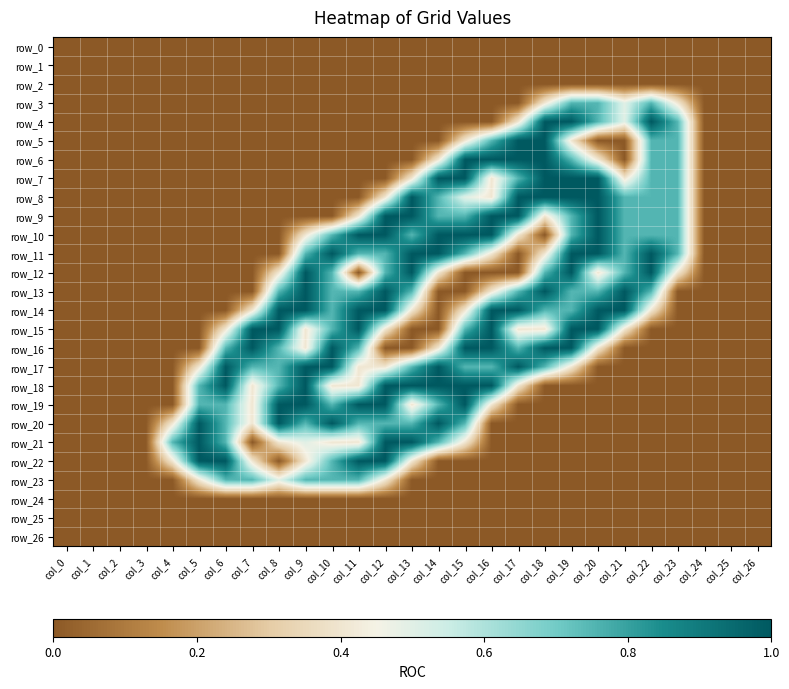

Reading left to right, extract all data points from this chart.

row_0: col_0=0.0	col_1=0.0	col_2=0.0	col_3=0.0	col_4=0.0	col_5=0.0	col_6=0.0	col_7=0.0	col_8=0.0	col_9=0.0	col_10=0.0	col_11=0.0	col_12=0.0	col_13=0.0	col_14=0.0	col_15=0.0	col_16=0.0	col_17=0.0	col_18=0.0	col_19=0.0	col_20=0.0	col_21=0.0	col_22=0.0	col_23=0.0	col_24=0.0	col_25=0.0	col_26=0.0
row_1: col_0=0.0	col_1=0.0	col_2=0.0	col_3=0.0	col_4=0.0	col_5=0.0	col_6=0.0	col_7=0.0	col_8=0.0	col_9=0.0	col_10=0.0	col_11=0.0	col_12=0.0	col_13=0.0	col_14=0.0	col_15=0.0	col_16=0.0	col_17=0.0	col_18=0.0	col_19=0.0	col_20=0.0	col_21=0.0	col_22=0.0	col_23=0.0	col_24=0.0	col_25=0.0	col_26=0.0
row_2: col_0=0.0	col_1=0.0	col_2=0.0	col_3=0.0	col_4=0.0	col_5=0.0	col_6=0.0	col_7=0.0	col_8=0.0	col_9=0.0	col_10=0.0	col_11=0.0	col_12=0.0	col_13=0.0	col_14=0.0	col_15=0.0	col_16=0.0	col_17=0.0	col_18=0.0	col_19=0.0	col_20=0.0	col_21=0.0	col_22=0.0	col_23=0.0	col_24=0.0	col_25=0.0	col_26=0.0
row_3: col_0=0.0	col_1=0.0	col_2=0.0	col_3=0.0	col_4=0.0	col_5=0.0	col_6=0.0	col_7=0.0	col_8=0.0	col_9=0.0	col_10=0.0	col_11=0.0	col_12=0.0	col_13=0.0	col_14=0.0	col_15=0.0	col_16=0.0	col_17=0.0	col_18=0.4	col_19=0.8	col_20=0.8	col_21=0.5	col_22=0.8	col_23=0.4	col_24=0.0	col_25=0.0	col_26=0.0
row_4: col_0=0.0	col_1=0.0	col_2=0.0	col_3=0.0	col_4=0.0	col_5=0.0	col_6=0.0	col_7=0.0	col_8=0.0	col_9=0.0	col_10=0.0	col_11=0.0	col_12=0.0	col_13=0.0	col_14=0.0	col_15=0.0	col_16=0.0	col_17=0.4	col_18=1.0	col_19=1.0	col_20=0.8	col_21=0.5	col_22=1.0	col_23=0.8	col_24=0.0	col_25=0.0	col_26=0.0
row_5: col_0=0.0	col_1=0.0	col_2=0.0	col_3=0.0	col_4=0.0	col_5=0.0	col_6=0.0	col_7=0.0	col_8=0.0	col_9=0.0	col_10=0.0	col_11=0.0	col_12=0.0	col_13=0.0	col_14=0.0	col_15=0.4	col_16=0.8	col_17=1.0	col_18=1.0	col_19=0.4	col_20=0.0	col_21=0.0	col_22=0.8	col_23=0.8	col_24=0.0	col_25=0.0	col_26=0.0
row_6: col_0=0.0	col_1=0.0	col_2=0.0	col_3=0.0	col_4=0.0	col_5=0.0	col_6=0.0	col_7=0.0	col_8=0.0	col_9=0.0	col_10=0.0	col_11=0.0	col_12=0.0	col_13=0.0	col_14=0.4	col_15=1.0	col_16=1.0	col_17=1.0	col_18=1.0	col_19=0.8	col_20=0.4	col_21=0.0	col_22=0.8	col_23=0.8	col_24=0.0	col_25=0.0	col_26=0.0
row_7: col_0=0.0	col_1=0.0	col_2=0.0	col_3=0.0	col_4=0.0	col_5=0.0	col_6=0.0	col_7=0.0	col_8=0.0	col_9=0.0	col_10=0.0	col_11=0.0	col_12=0.0	col_13=0.4	col_14=1.0	col_15=1.0	col_16=0.4	col_17=0.8	col_18=1.0	col_19=1.0	col_20=1.0	col_21=0.4	col_22=0.8	col_23=0.8	col_24=0.0	col_25=0.0	col_26=0.0
row_8: col_0=0.0	col_1=0.0	col_2=0.0	col_3=0.0	col_4=0.0	col_5=0.0	col_6=0.0	col_7=0.0	col_8=0.0	col_9=0.0	col_10=0.0	col_11=0.0	col_12=0.4	col_13=1.0	col_14=0.8	col_15=0.5	col_16=0.4	col_17=1.0	col_18=1.0	col_19=1.0	col_20=1.0	col_21=0.8	col_22=0.8	col_23=0.8	col_24=0.0	col_25=0.0	col_26=0.0
row_9: col_0=0.0	col_1=0.0	col_2=0.0	col_3=0.0	col_4=0.0	col_5=0.0	col_6=0.0	col_7=0.0	col_8=0.0	col_9=0.0	col_10=0.0	col_11=0.4	col_12=1.0	col_13=1.0	col_14=0.8	col_15=0.8	col_16=1.0	col_17=1.0	col_18=0.4	col_19=0.8	col_20=1.0	col_21=0.8	col_22=0.8	col_23=0.8	col_24=0.0	col_25=0.0	col_26=0.0
row_10: col_0=0.0	col_1=0.0	col_2=0.0	col_3=0.0	col_4=0.0	col_5=0.0	col_6=0.0	col_7=0.0	col_8=0.0	col_9=0.4	col_10=0.8	col_11=1.0	col_12=1.0	col_13=0.8	col_14=1.0	col_15=1.0	col_16=1.0	col_17=0.4	col_18=0.0	col_19=0.8	col_20=1.0	col_21=0.8	col_22=0.8	col_23=0.8	col_24=0.0	col_25=0.0	col_26=0.0
row_11: col_0=0.0	col_1=0.0	col_2=0.0	col_3=0.0	col_4=0.0	col_5=0.0	col_6=0.0	col_7=0.0	col_8=0.0	col_9=0.8	col_10=1.0	col_11=0.8	col_12=0.8	col_13=1.0	col_14=1.0	col_15=0.8	col_16=0.4	col_17=0.0	col_18=0.4	col_19=1.0	col_20=1.0	col_21=0.8	col_22=1.0	col_23=0.8	col_24=0.0	col_25=0.0	col_26=0.0
row_12: col_0=0.0	col_1=0.0	col_2=0.0	col_3=0.0	col_4=0.0	col_5=0.0	col_6=0.0	col_7=0.0	col_8=0.4	col_9=1.0	col_10=0.8	col_11=0.0	col_12=0.8	col_13=1.0	col_14=0.4	col_15=0.0	col_16=0.0	col_17=0.0	col_18=0.8	col_19=1.0	col_20=0.4	col_21=0.8	col_22=1.0	col_23=0.4	col_24=0.0	col_25=0.0	col_26=0.0
row_13: col_0=0.0	col_1=0.0	col_2=0.0	col_3=0.0	col_4=0.0	col_5=0.0	col_6=0.0	col_7=0.0	col_8=0.8	col_9=1.0	col_10=0.8	col_11=0.8	col_12=1.0	col_13=0.8	col_14=0.0	col_15=0.0	col_16=0.4	col_17=0.8	col_18=1.0	col_19=0.8	col_20=0.8	col_21=1.0	col_22=0.8	col_23=0.0	col_24=0.0	col_25=0.0	col_26=0.0
row_14: col_0=0.0	col_1=0.0	col_2=0.0	col_3=0.0	col_4=0.0	col_5=0.0	col_6=0.0	col_7=0.4	col_8=1.0	col_9=1.0	col_10=0.8	col_11=1.0	col_12=1.0	col_13=0.4	col_14=0.0	col_15=0.4	col_16=1.0	col_17=1.0	col_18=0.8	col_19=0.8	col_20=1.0	col_21=1.0	col_22=0.4	col_23=0.0	col_24=0.0	col_25=0.0	col_26=0.0
row_15: col_0=0.0	col_1=0.0	col_2=0.0	col_3=0.0	col_4=0.0	col_5=0.0	col_6=0.4	col_7=1.0	col_8=1.0	col_9=0.4	col_10=0.8	col_11=1.0	col_12=0.4	col_13=0.0	col_14=0.0	col_15=0.8	col_16=1.0	col_17=0.4	col_18=0.4	col_19=1.0	col_20=1.0	col_21=0.4	col_22=0.0	col_23=0.0	col_24=0.0	col_25=0.0	col_26=0.0
row_16: col_0=0.0	col_1=0.0	col_2=0.0	col_3=0.0	col_4=0.0	col_5=0.0	col_6=0.8	col_7=1.0	col_8=0.8	col_9=0.4	col_10=1.0	col_11=0.8	col_12=0.0	col_13=0.0	col_14=0.4	col_15=1.0	col_16=1.0	col_17=0.8	col_18=1.0	col_19=1.0	col_20=0.4	col_21=0.0	col_22=0.0	col_23=0.0	col_24=0.0	col_25=0.0	col_26=0.0
row_17: col_0=0.0	col_1=0.0	col_2=0.0	col_3=0.0	col_4=0.0	col_5=0.4	col_6=1.0	col_7=0.8	col_8=0.8	col_9=1.0	col_10=1.0	col_11=0.4	col_12=0.4	col_13=0.8	col_14=1.0	col_15=0.8	col_16=0.8	col_17=1.0	col_18=0.8	col_19=0.4	col_20=0.0	col_21=0.0	col_22=0.0	col_23=0.0	col_24=0.0	col_25=0.0	col_26=0.0
row_18: col_0=0.0	col_1=0.0	col_2=0.0	col_3=0.0	col_4=0.0	col_5=0.8	col_6=1.0	col_7=0.4	col_8=0.8	col_9=1.0	col_10=0.4	col_11=0.4	col_12=1.0	col_13=1.0	col_14=1.0	col_15=1.0	col_16=1.0	col_17=0.4	col_18=0.0	col_19=0.0	col_20=0.0	col_21=0.0	col_22=0.0	col_23=0.0	col_24=0.0	col_25=0.0	col_26=0.0
row_19: col_0=0.0	col_1=0.0	col_2=0.0	col_3=0.0	col_4=0.0	col_5=0.8	col_6=0.8	col_7=0.4	col_8=1.0	col_9=1.0	col_10=0.8	col_11=1.0	col_12=1.0	col_13=0.4	col_14=0.8	col_15=1.0	col_16=0.4	col_17=0.0	col_18=0.0	col_19=0.0	col_20=0.0	col_21=0.0	col_22=0.0	col_23=0.0	col_24=0.0	col_25=0.0	col_26=0.0
row_20: col_0=0.0	col_1=0.0	col_2=0.0	col_3=0.0	col_4=0.4	col_5=1.0	col_6=0.8	col_7=0.4	col_8=1.0	col_9=0.8	col_10=1.0	col_11=0.8	col_12=0.8	col_13=0.8	col_14=1.0	col_15=0.8	col_16=0.0	col_17=0.0	col_18=0.0	col_19=0.0	col_20=0.0	col_21=0.0	col_22=0.0	col_23=0.0	col_24=0.0	col_25=0.0	col_26=0.0
row_21: col_0=0.0	col_1=0.0	col_2=0.0	col_3=0.0	col_4=0.8	col_5=1.0	col_6=0.8	col_7=0.0	col_8=0.4	col_9=0.5	col_10=0.4	col_11=0.4	col_12=1.0	col_13=1.0	col_14=0.8	col_15=0.4	col_16=0.0	col_17=0.0	col_18=0.0	col_19=0.0	col_20=0.0	col_21=0.0	col_22=0.0	col_23=0.0	col_24=0.0	col_25=0.0	col_26=0.0
row_22: col_0=0.0	col_1=0.0	col_2=0.0	col_3=0.0	col_4=0.4	col_5=1.0	col_6=1.0	col_7=0.4	col_8=0.0	col_9=0.4	col_10=0.8	col_11=1.0	col_12=1.0	col_13=0.4	col_14=0.0	col_15=0.0	col_16=0.0	col_17=0.0	col_18=0.0	col_19=0.0	col_20=0.0	col_21=0.0	col_22=0.0	col_23=0.0	col_24=0.0	col_25=0.0	col_26=0.0
row_23: col_0=0.0	col_1=0.0	col_2=0.0	col_3=0.0	col_4=0.0	col_5=0.4	col_6=0.8	col_7=0.8	col_8=0.5	col_9=0.8	col_10=0.8	col_11=0.8	col_12=0.4	col_13=0.0	col_14=0.0	col_15=0.0	col_16=0.0	col_17=0.0	col_18=0.0	col_19=0.0	col_20=0.0	col_21=0.0	col_22=0.0	col_23=0.0	col_24=0.0	col_25=0.0	col_26=0.0
row_24: col_0=0.0	col_1=0.0	col_2=0.0	col_3=0.0	col_4=0.0	col_5=0.0	col_6=0.0	col_7=0.0	col_8=0.0	col_9=0.0	col_10=0.0	col_11=0.0	col_12=0.0	col_13=0.0	col_14=0.0	col_15=0.0	col_16=0.0	col_17=0.0	col_18=0.0	col_19=0.0	col_20=0.0	col_21=0.0	col_22=0.0	col_23=0.0	col_24=0.0	col_25=0.0	col_26=0.0
row_25: col_0=0.0	col_1=0.0	col_2=0.0	col_3=0.0	col_4=0.0	col_5=0.0	col_6=0.0	col_7=0.0	col_8=0.0	col_9=0.0	col_10=0.0	col_11=0.0	col_12=0.0	col_13=0.0	col_14=0.0	col_15=0.0	col_16=0.0	col_17=0.0	col_18=0.0	col_19=0.0	col_20=0.0	col_21=0.0	col_22=0.0	col_23=0.0	col_24=0.0	col_25=0.0	col_26=0.0
row_26: col_0=0.0	col_1=0.0	col_2=0.0	col_3=0.0	col_4=0.0	col_5=0.0	col_6=0.0	col_7=0.0	col_8=0.0	col_9=0.0	col_10=0.0	col_11=0.0	col_12=0.0	col_13=0.0	col_14=0.0	col_15=0.0	col_16=0.0	col_17=0.0	col_18=0.0	col_19=0.0	col_20=0.0	col_21=0.0	col_22=0.0	col_23=0.0	col_24=0.0	col_25=0.0	col_26=0.0